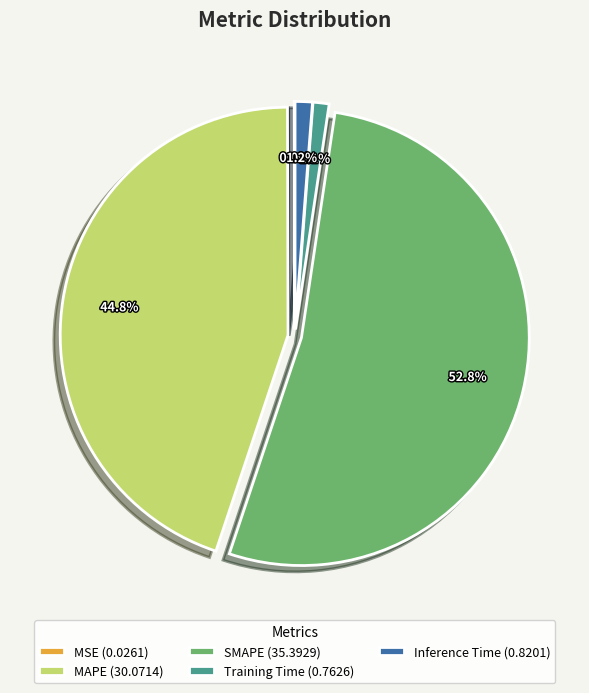

To the nearest percent, what portion does MAPE represent?

45%